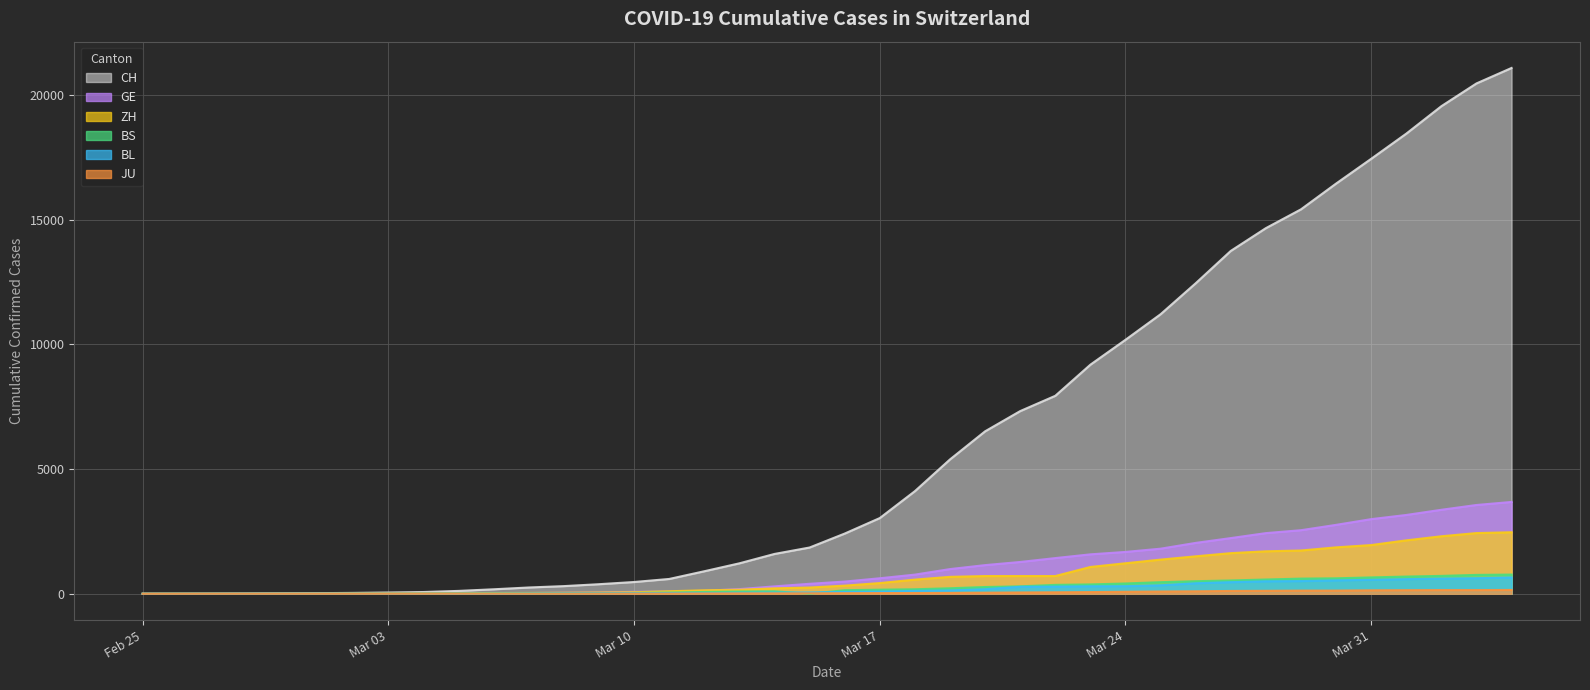

Rank the series by their maximum value, from highest to lowest.

CH, GE, ZH, BS, BL, JU